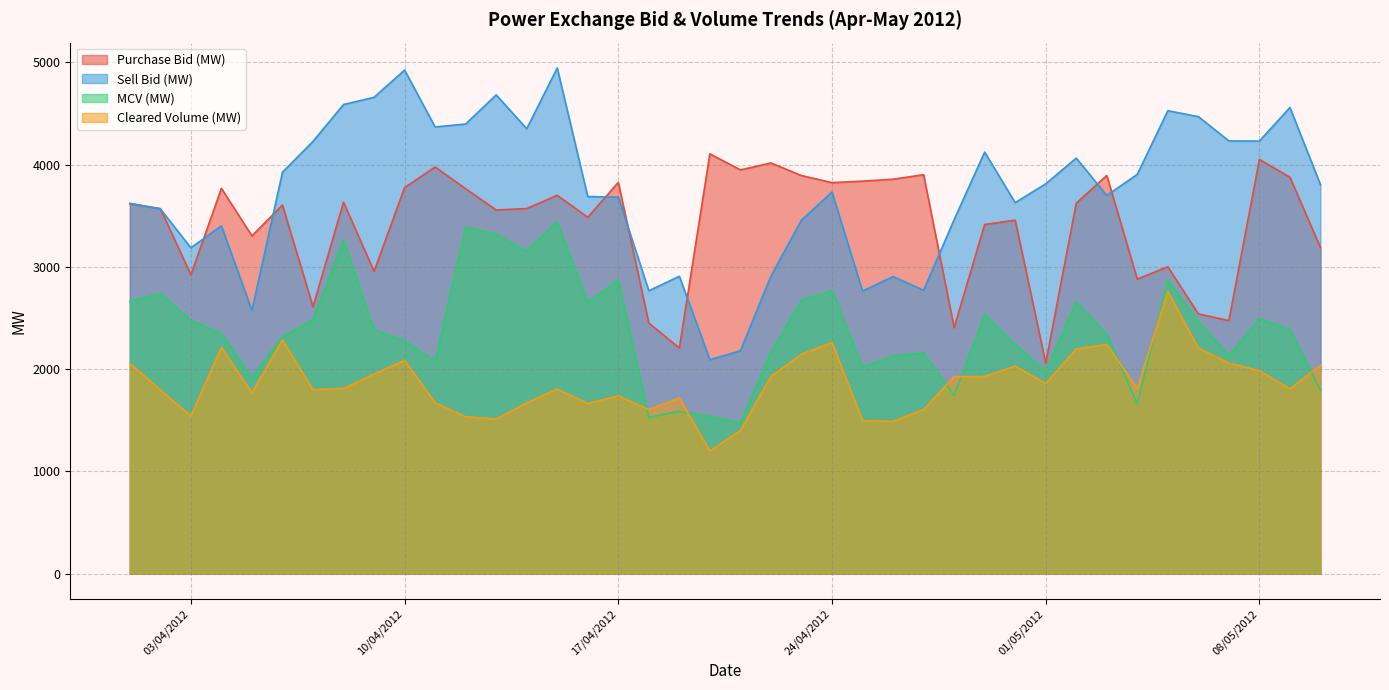

What is the value of the MCV (MW) point at the 34th from the left?

1659.6